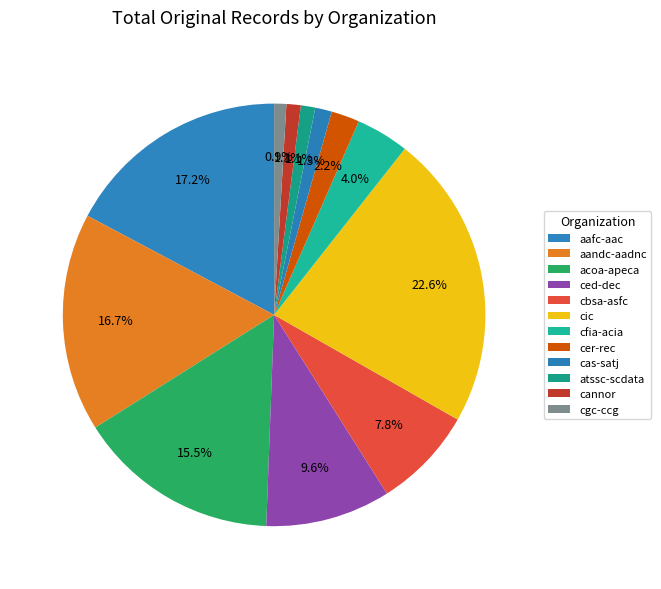

Which has a higher value, cbsa-asfc or atssc-scdata?

cbsa-asfc